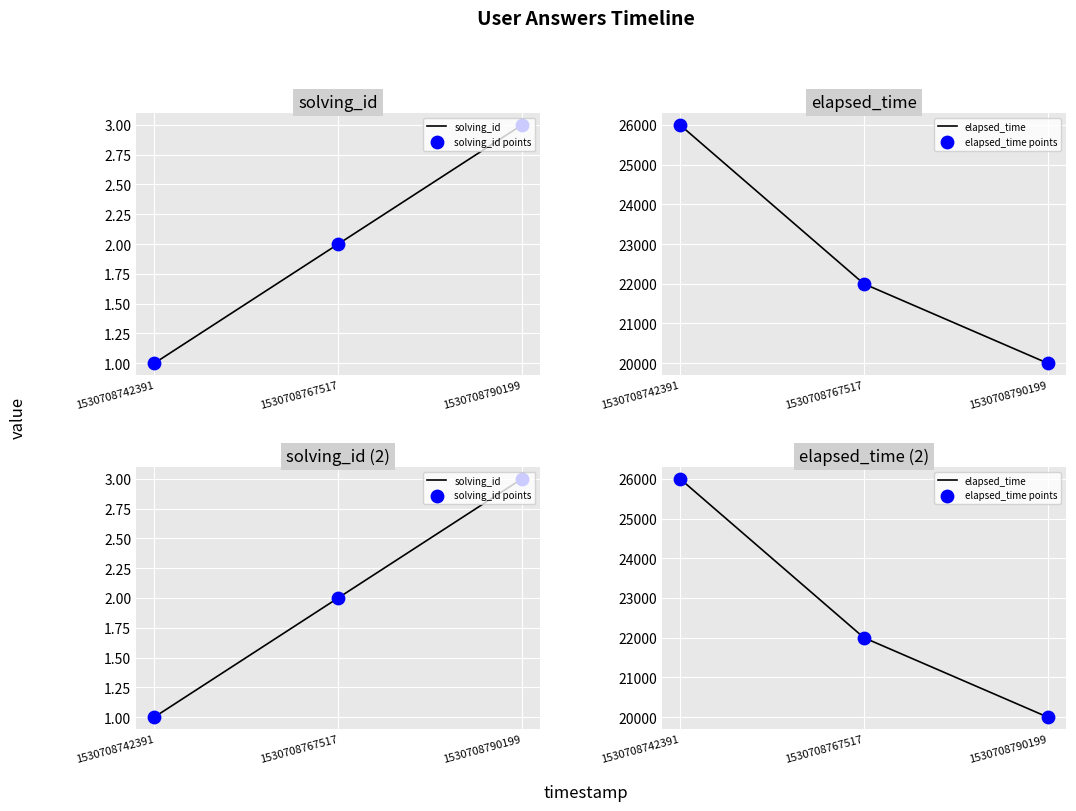

Which series contains the highest Y value?

elapsed_time